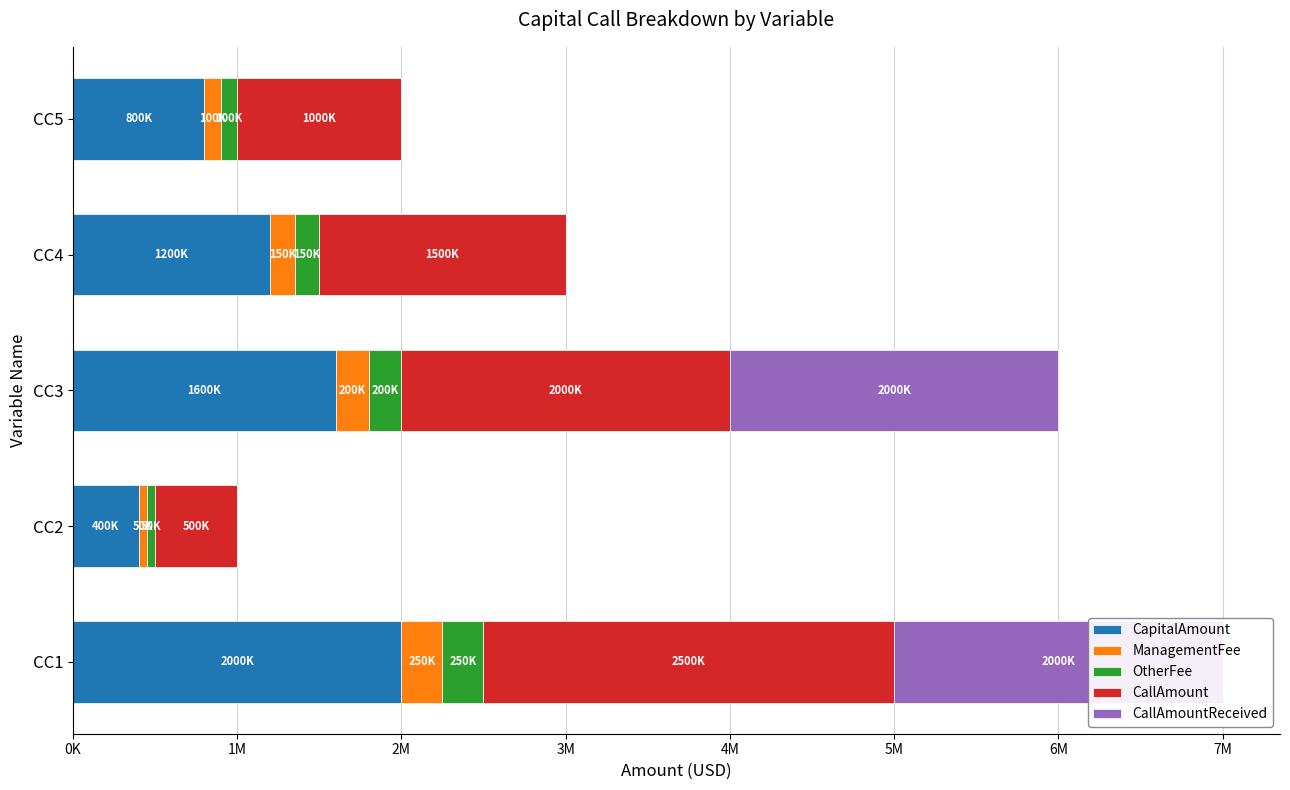

Reading left to right, extract all data points from this chart.

CapitalAmount: 2000000	400000	1600000	1200000	800000
ManagementFee: 250000	50000	200000	150000	100000
OtherFee: 250000	50000	200000	150000	100000
CallAmount: 2500000	500000	2000000	1500000	1000000
CallAmountReceived: 2000000	0	2000000	0	0